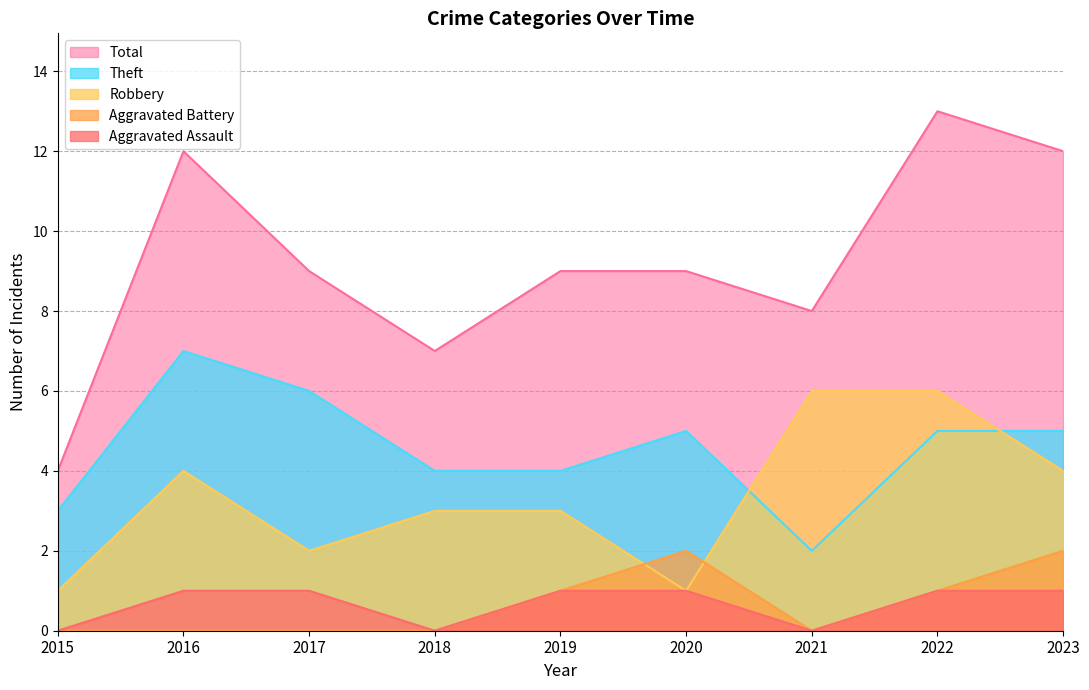

The Aggravated Battery series shows 3 at 2023. True or false?

False